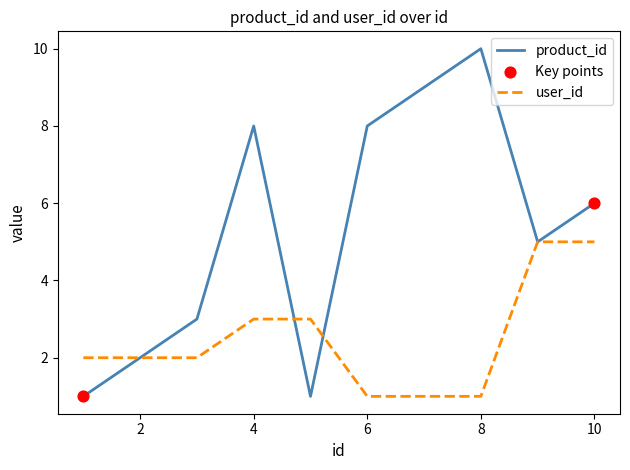

At how many categories does at least one series exceed 1?

10